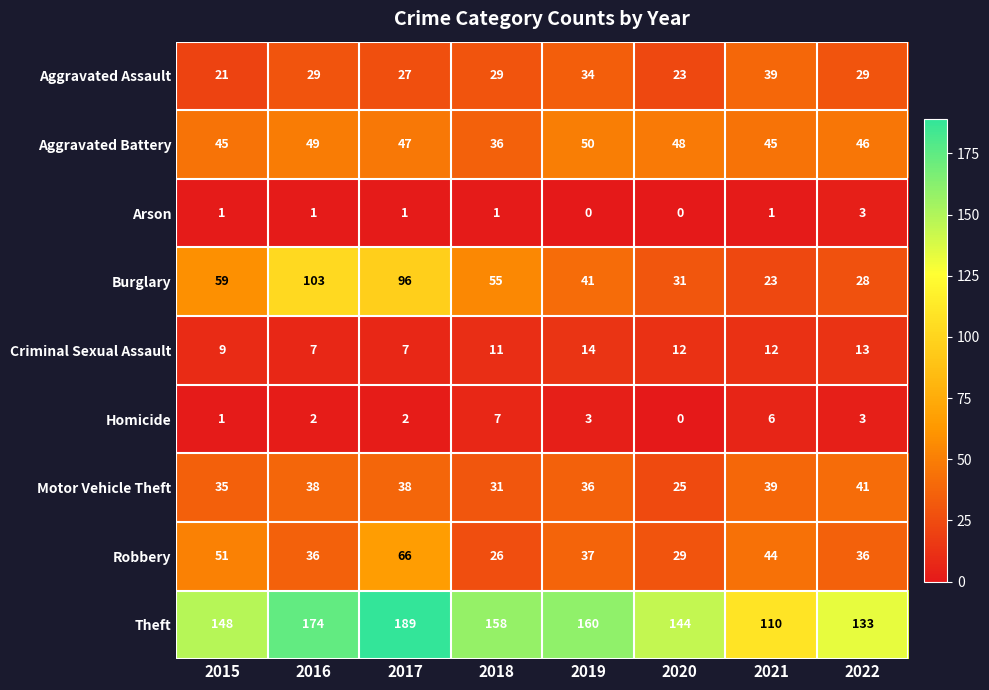

What is the spread (max minus min) of values at 2016?

173